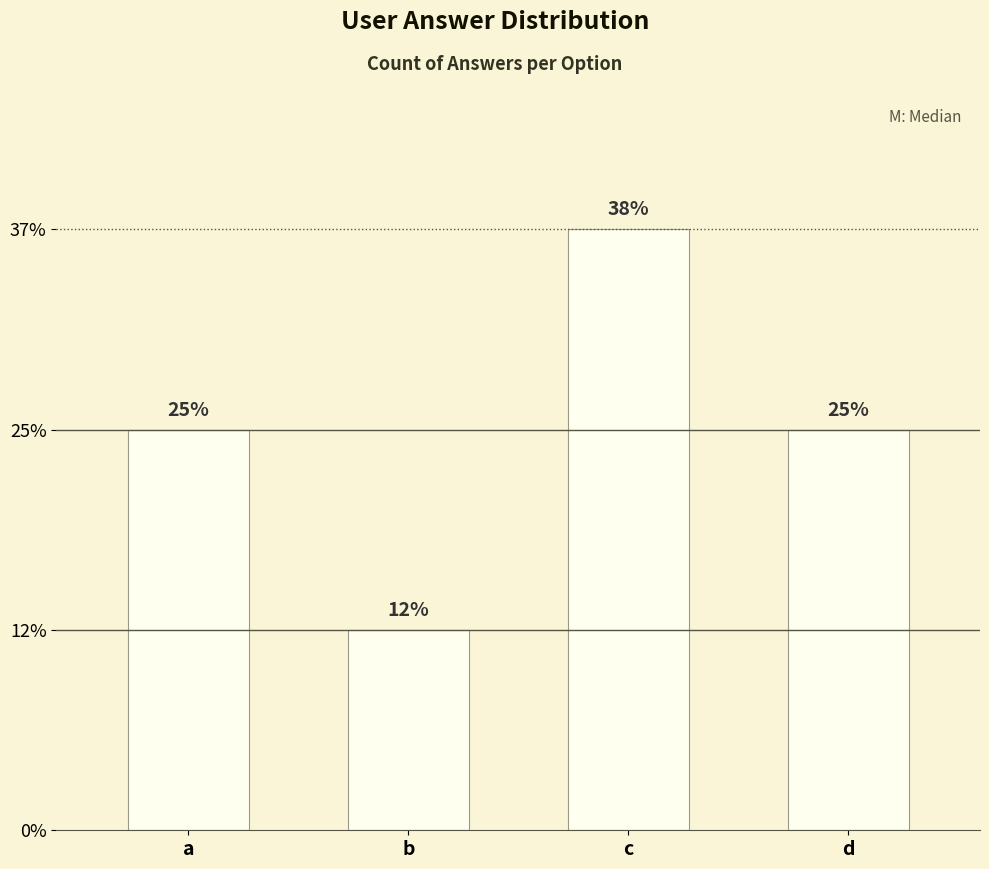

How many values exceed 2?

1